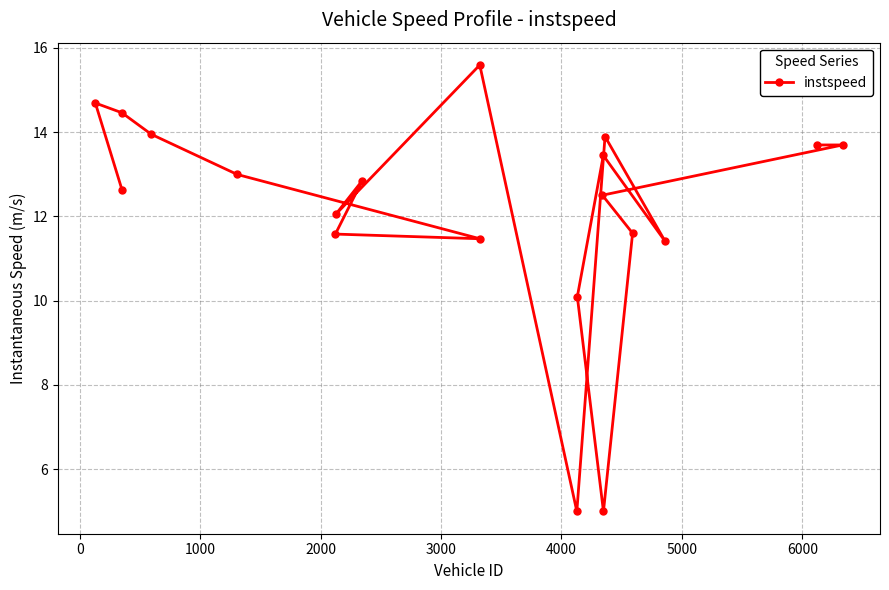

How many points are lower than both their immediate neighbors (excluding endpoints)?

5